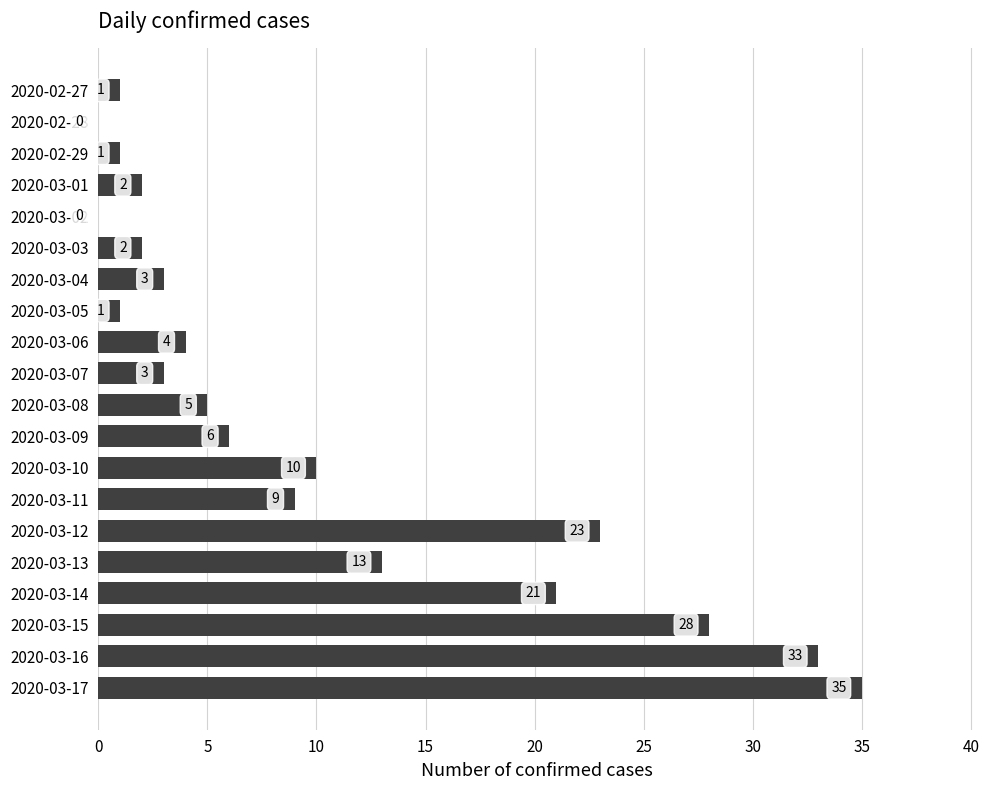

True or false: the data shows 1 at 2020-02-27.

True